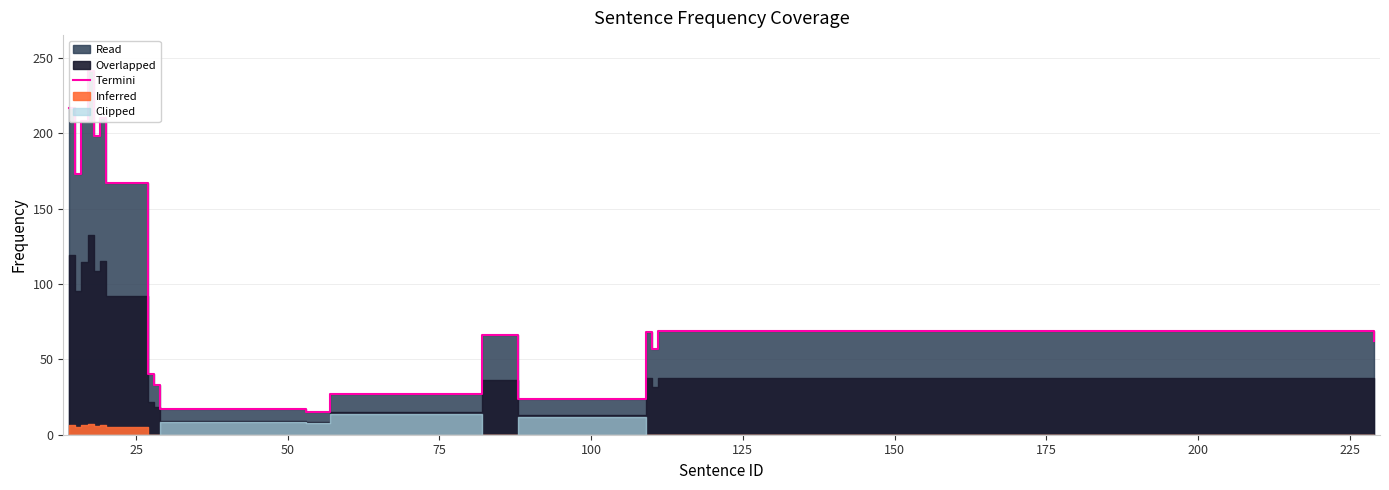

What is the value of the 3rd point from the left?

208